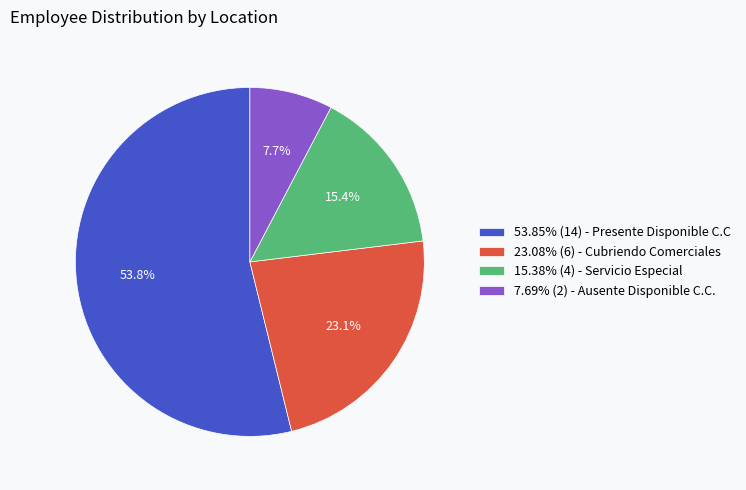

Combined, do 23.08% (6) - Cubriendo Comerciales and 7.69% (2) - Ausente Disponible C.C. account for over 50%?

No